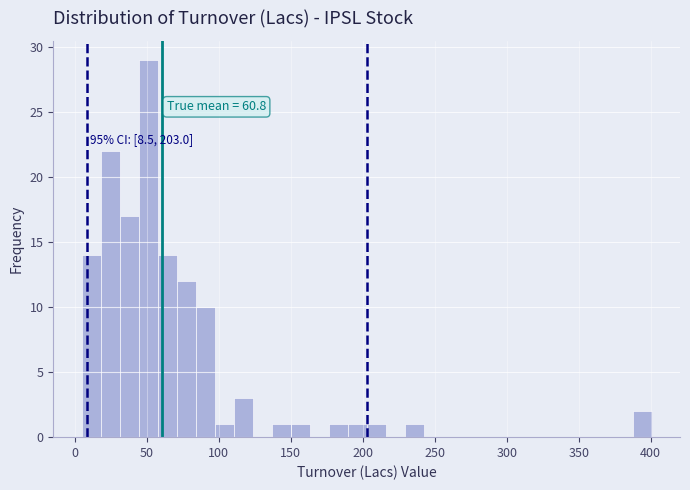

Around what value on the x-axis is the tallest bar? Give the approximate position of its centre, as read against the axis.

50